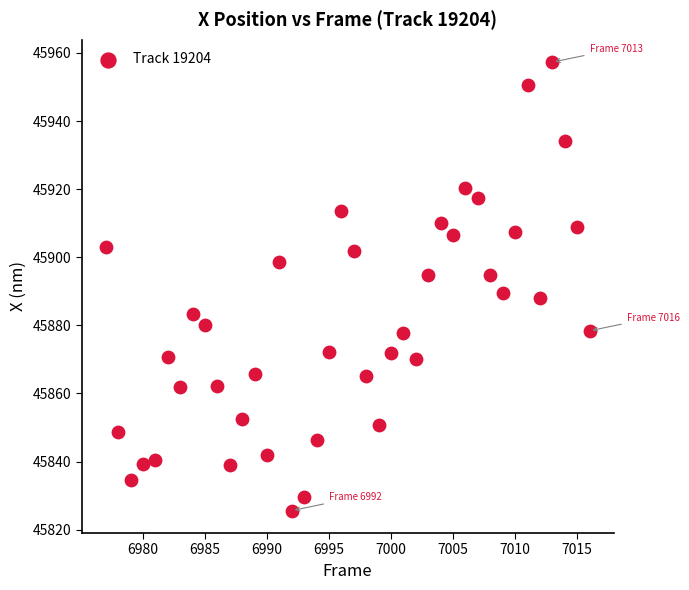

What Y value in the scatter plot is closest to 45891?

45889.4